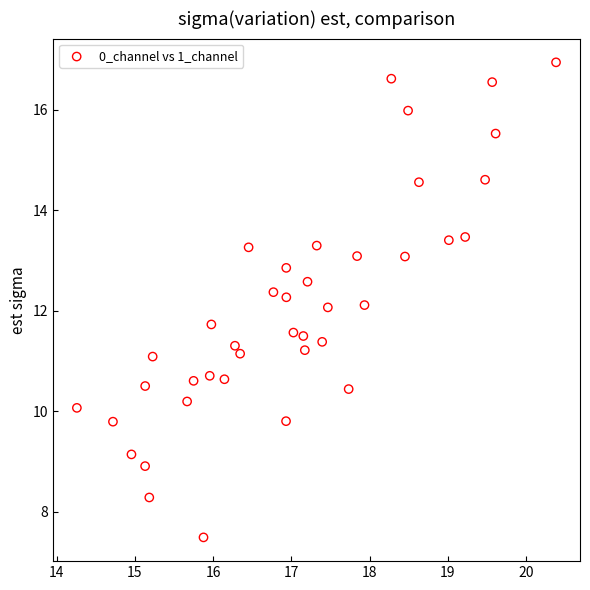

What is the range of X values (max minus min)?

6.1